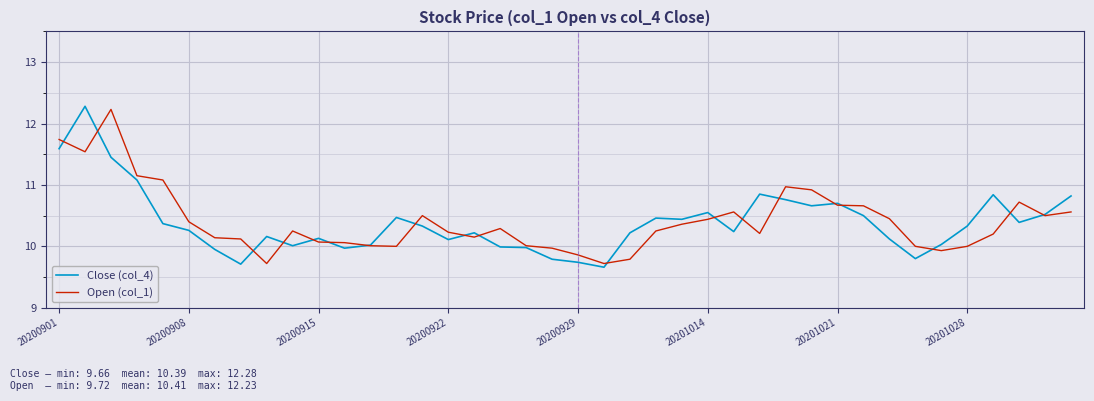

Does the chart have visible grid lines?

Yes